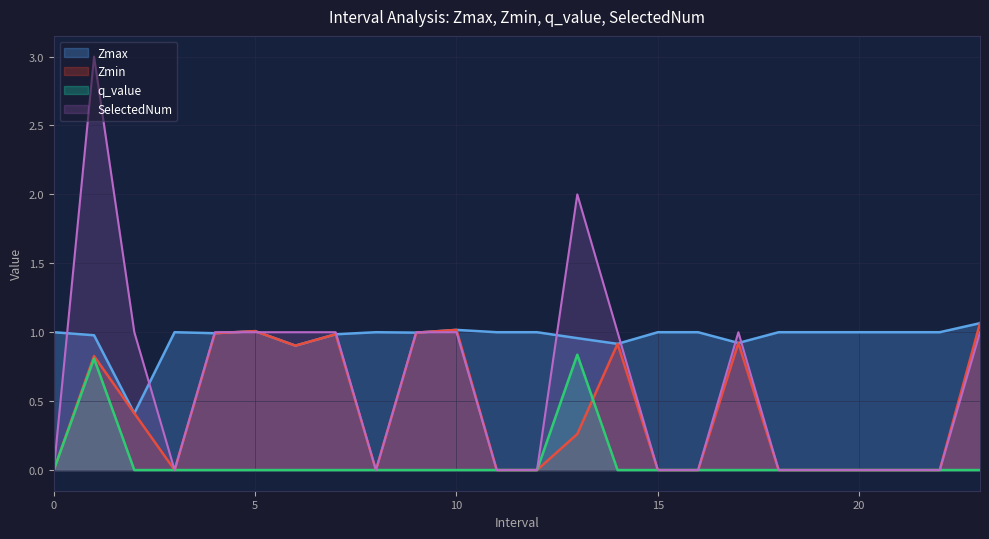

Where do Zmin and q_value first cross each other?

13 and 14